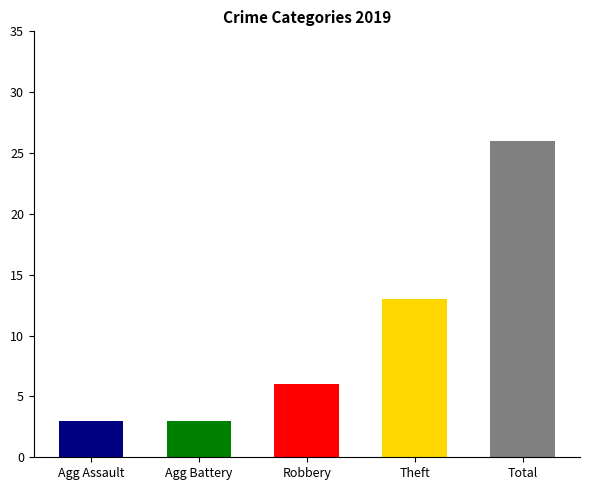

Is it true that Robbery equals 9 at 2017?

False